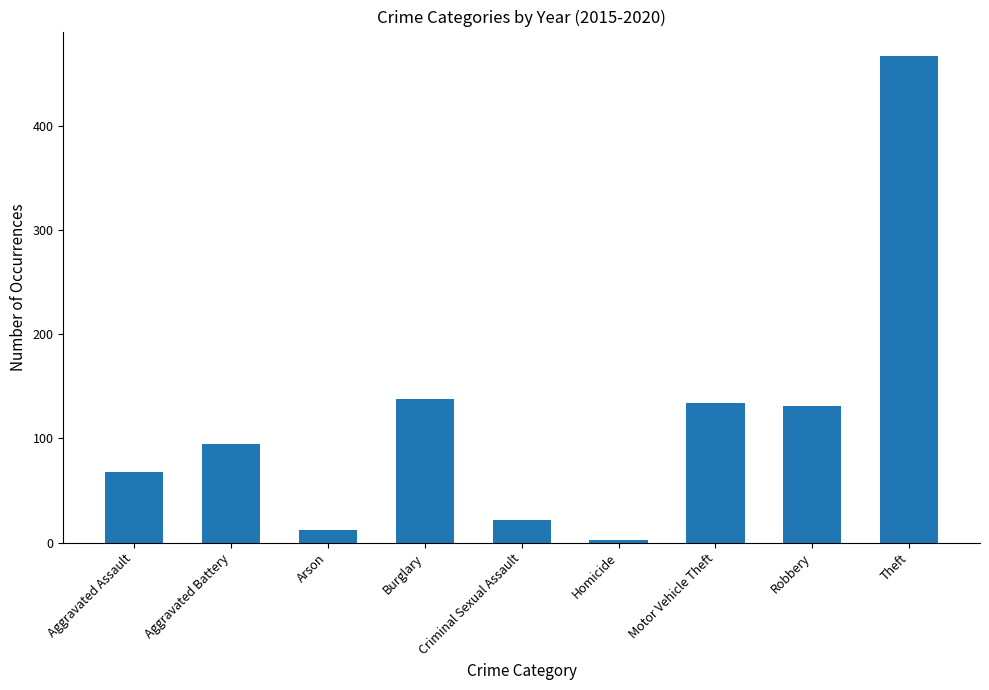

What is the average value?

119